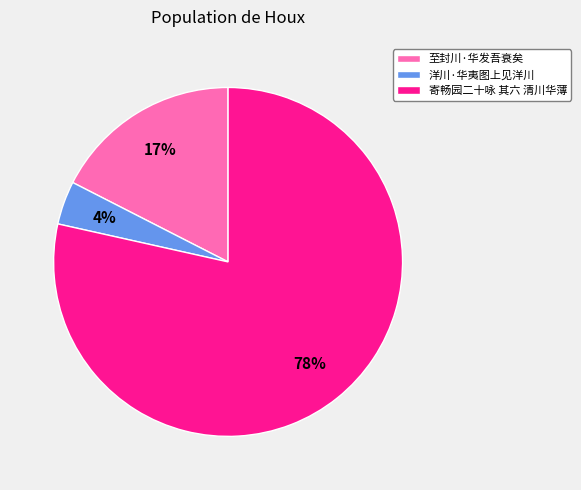

How many segments does this pie chart have?

3